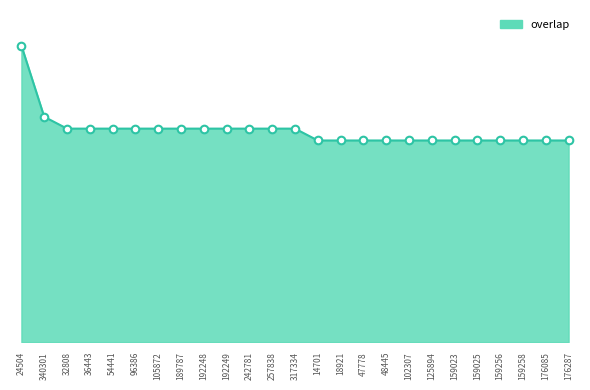

Which has a higher value, 102307 or 54441?

54441